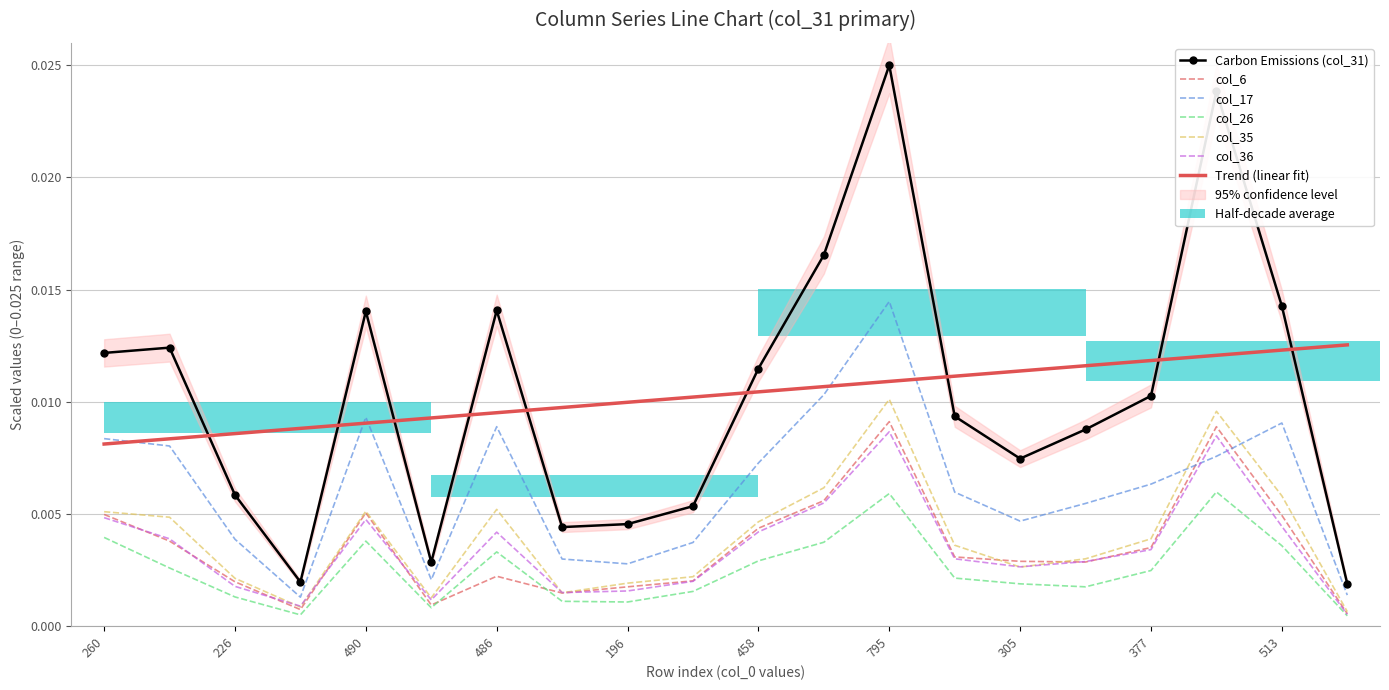

Which series has the largest total across all categories?

col_31